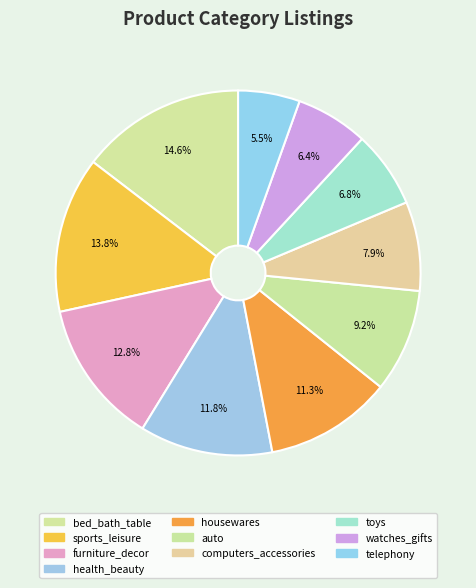

Which category has the smallest portion of the pie?

telephony